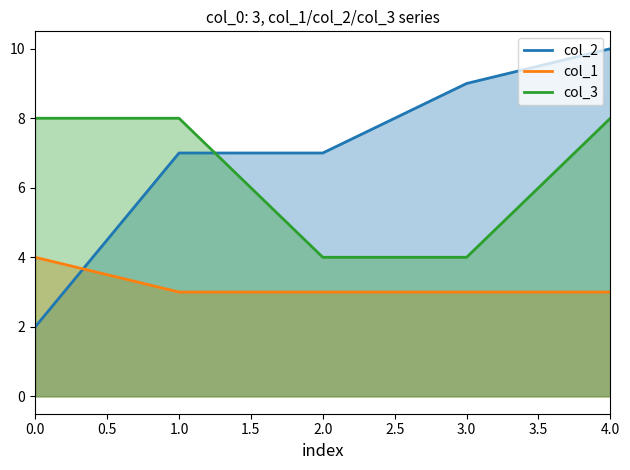

Which series has the widest spread of values?

col_2